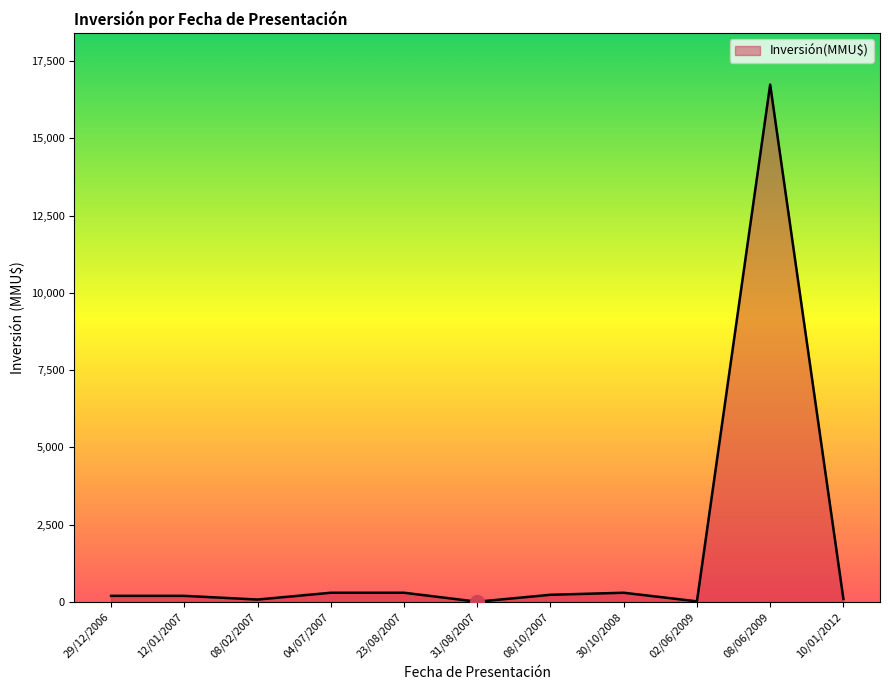

How many lines are shown in the chart?

1